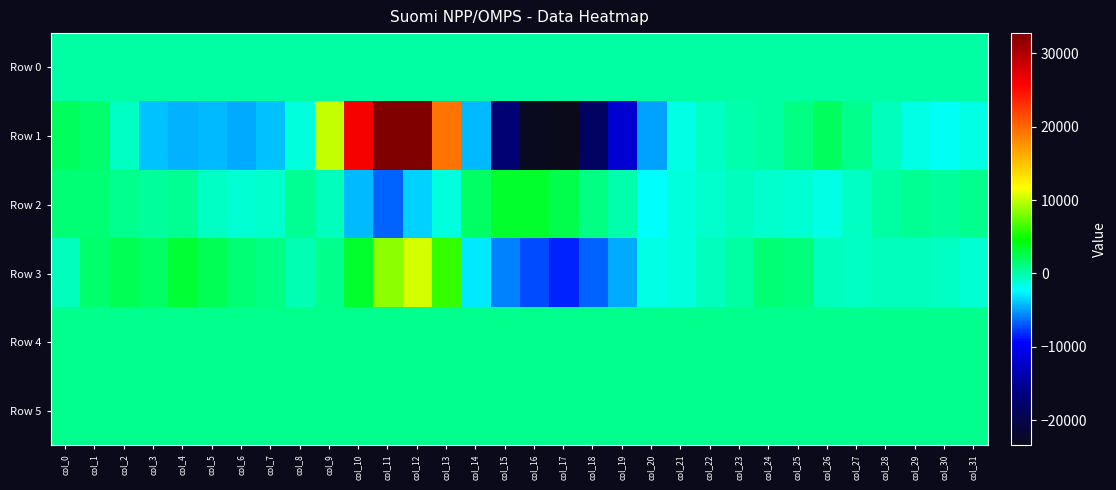

Reading left to right, what are all the values shown in this chart?

Row 0: col_0=207.0	col_1=207.1	col_2=207.1	col_3=207.1	col_4=207.2	col_5=207.2	col_6=207.3	col_7=207.3	col_8=207.4	col_9=207.5	col_10=207.5	col_11=207.6	col_12=207.6	col_13=207.7	col_14=207.7	col_15=207.8	col_16=207.8	col_17=207.9	col_18=207.9	col_19=208.0	col_20=208.0	col_21=208.1	col_22=208.1	col_23=208.2	col_24=208.2	col_25=208.3	col_26=208.4	col_27=208.4	col_28=208.5	col_29=208.5	col_30=208.5	col_31=208.6
Row 1: col_0=2172.0	col_1=1695.0	col_2=-657.0	col_3=-3982.0	col_4=-4490.0	col_5=-4272.0	col_6=-4664.0	col_7=-4112.0	col_8=-1322.0	col_9=9957.0	col_10=25981.0	col_11=32767.0	col_12=32767.0	col_13=19291.0	col_14=-4195.0	col_15=-17313.0	col_16=-22880.0	col_17=-23474.0	col_18=-18354.0	col_19=-11892.0	col_20=-4953.0	col_21=-1509.0	col_22=-759.0	col_23=-16.0	col_24=81.0	col_25=1012.0	col_26=2146.0	col_27=881.0	col_28=-462.0	col_29=-1545.0	col_30=-1951.0	col_31=-1611.0
Row 2: col_0=1447.0	col_1=1444.0	col_2=768.0	col_3=280.0	col_4=571.0	col_5=-657.0	col_6=-1183.0	col_7=-1011.0	col_8=677.0	col_9=-485.0	col_10=-4355.0	col_11=-6642.0	col_12=-3524.0	col_13=-1305.0	col_14=1893.0	col_15=3514.0	col_16=3454.0	col_17=2657.0	col_18=1029.0	col_19=-106.0	col_20=-2353.0	col_21=-1465.0	col_22=-992.0	col_23=-536.0	col_24=-1001.0	col_25=-1097.0	col_26=-1673.0	col_27=-679.0	col_28=191.0	col_29=611.0	col_30=306.0	col_31=737.0
Row 3: col_0=-501.0	col_1=1612.0	col_2=2295.0	col_3=1960.0	col_4=3190.0	col_5=2402.0	col_6=1370.0	col_7=1025.0	col_8=-275.0	col_9=728.0	col_10=3359.0	col_11=8462.0	col_12=10372.0	col_13=6016.0	col_14=-2984.0	col_15=-5812.0	col_16=-7296.0	col_17=-8417.0	col_18=-6740.0	col_19=-4623.0	col_20=-1576.0	col_21=-1462.0	col_22=-485.0	col_23=157.0	col_24=1378.0	col_25=1201.0	col_26=-615.0	col_27=-813.0	col_28=-465.0	col_29=-578.0	col_30=-661.0	col_31=-1220.0
Row 4: col_0=868.0	col_1=843.0	col_2=803.0	col_3=791.0	col_4=789.0	col_5=783.0	col_6=784.0	col_7=783.0	col_8=788.0	col_9=791.0	col_10=816.0	col_11=834.0	col_12=839.0	col_13=849.0	col_14=850.0	col_15=846.0	col_16=861.0	col_17=867.0	col_18=876.0	col_19=874.0	col_20=868.0	col_21=871.0	col_22=881.0	col_23=875.0	col_24=874.0	col_25=877.0	col_26=872.0	col_27=876.0	col_28=876.0	col_29=875.0	col_30=874.0	col_31=875.0
Row 5: col_0=823.0	col_1=821.0	col_2=813.0	col_3=813.0	col_4=813.0	col_5=807.0	col_6=810.0	col_7=813.0	col_8=814.0	col_9=816.0	col_10=814.0	col_11=819.0	col_12=818.0	col_13=824.0	col_14=817.0	col_15=819.0	col_16=822.0	col_17=821.0	col_18=822.0	col_19=823.0	col_20=824.0	col_21=822.0	col_22=825.0	col_23=824.0	col_24=823.0	col_25=821.0	col_26=819.0	col_27=827.0	col_28=823.0	col_29=822.0	col_30=823.0	col_31=821.0